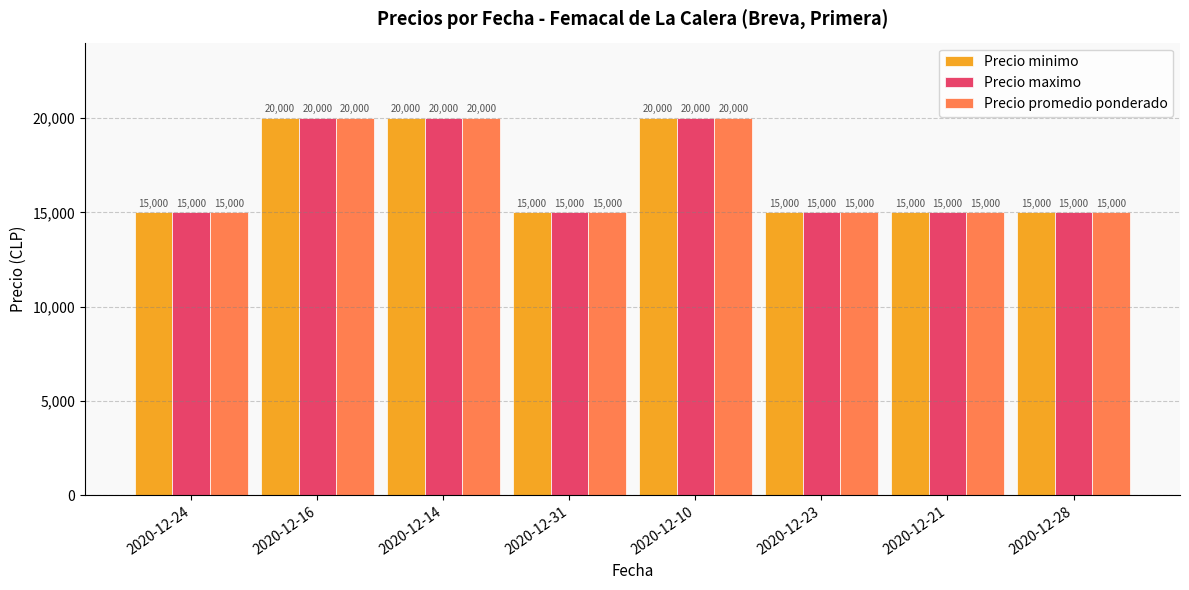

At how many categories does at least one series exceed 18387?

3